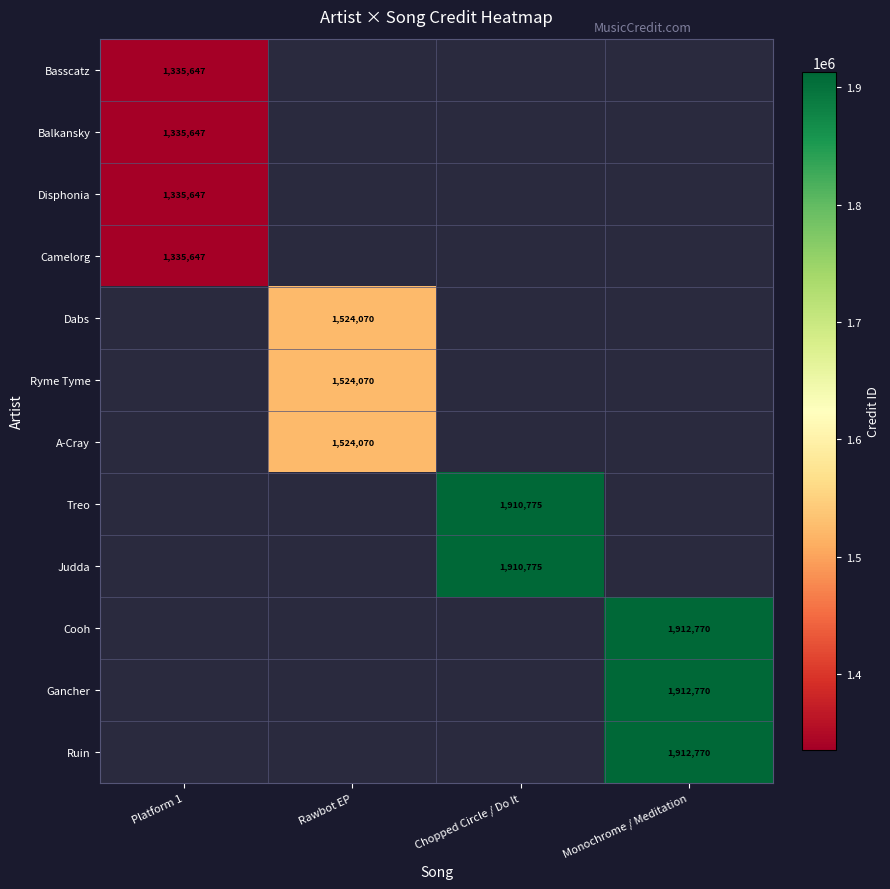

How many series are shown in this chart?

12